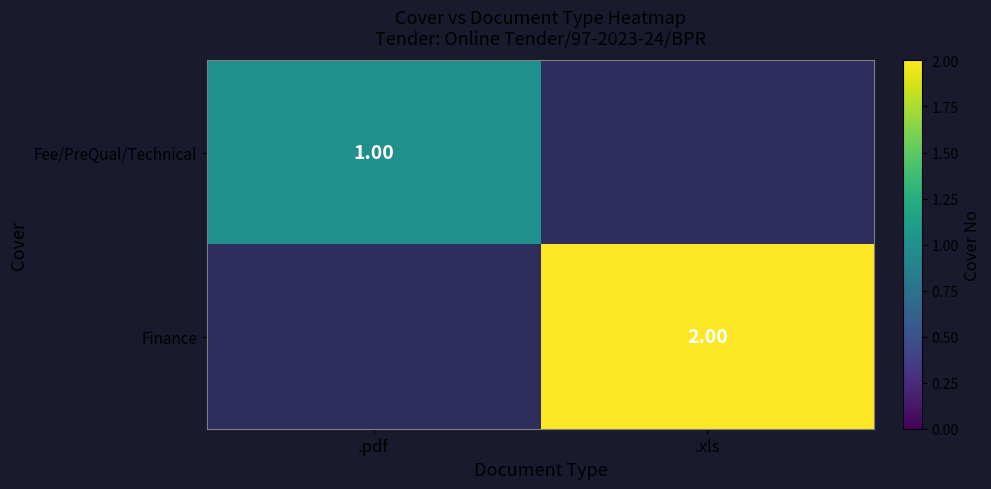

List the series in order of their peak value, lowest first.

Fee/PreQual/Technical, Finance